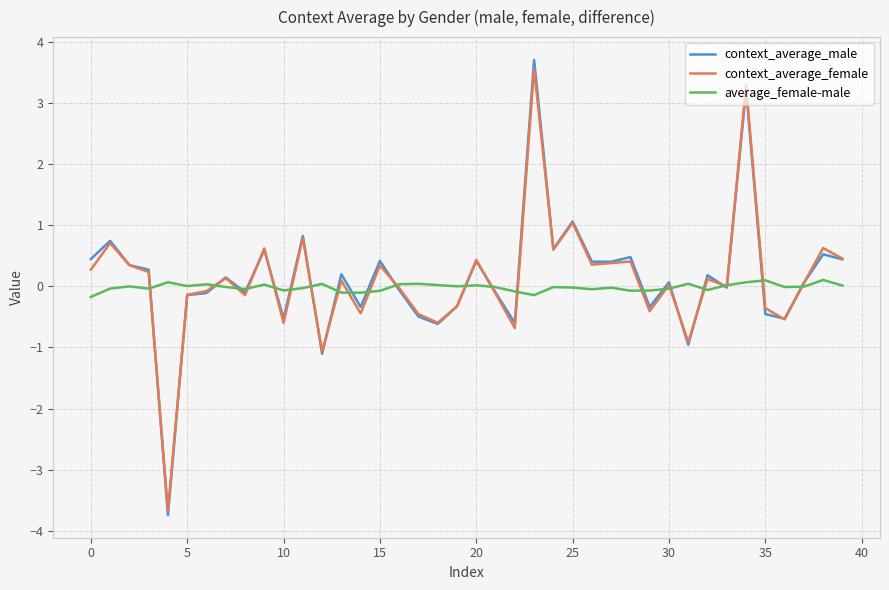

Which series has the widest spread of values?

context_average_male